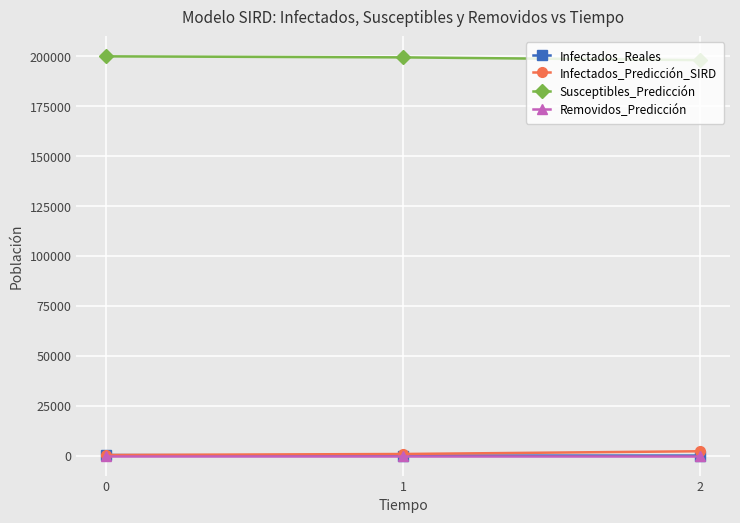

At how many categories does at least one series exceed 185276?

3